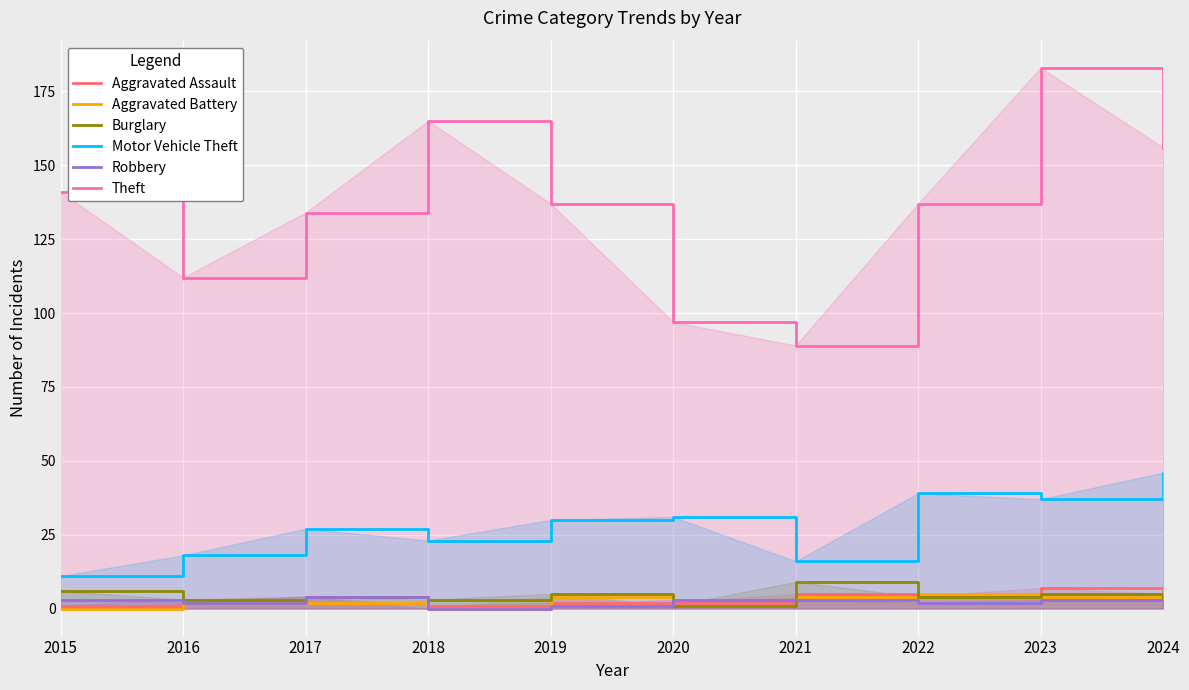

Read the Robbery value at 2022.

2